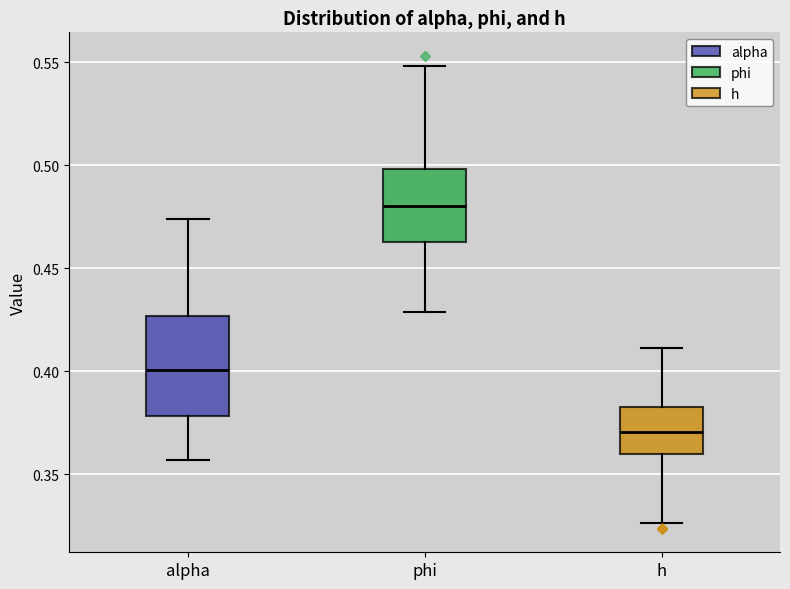

Which box's median line is the highest?

phi